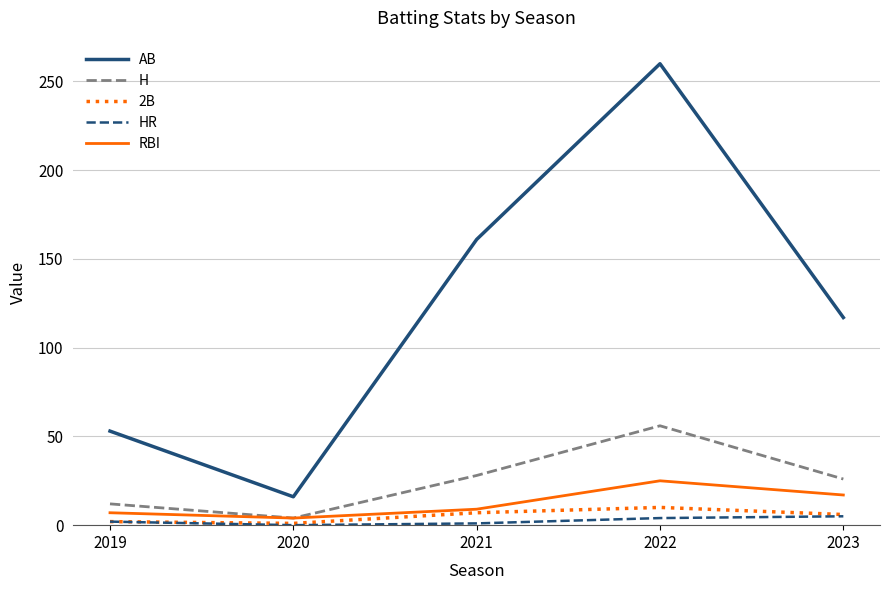

List the series in order of their peak value, lowest first.

HR, 2B, RBI, H, AB